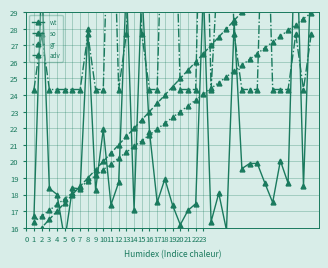

Is it true that gr equals 22.3 at 18?

True